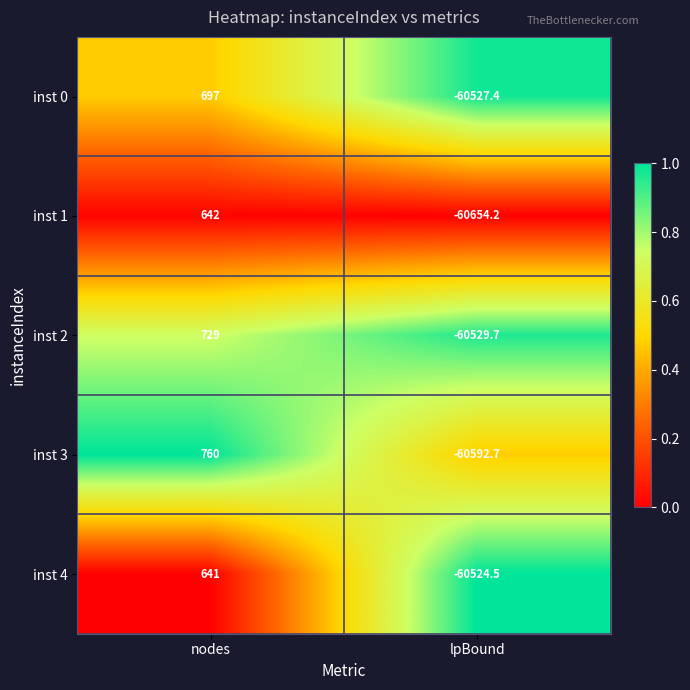

What is the difference between the highest and lowest values at nodes?

119.0